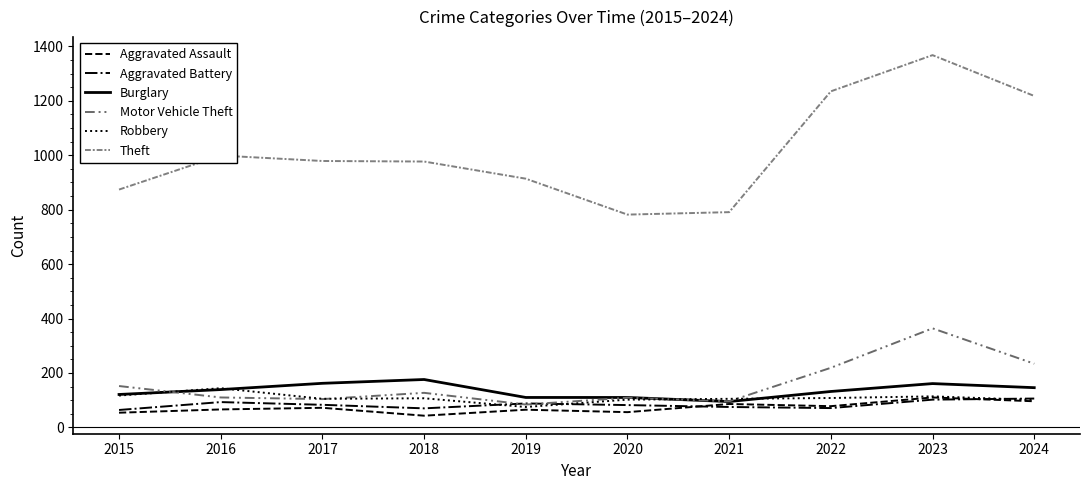

Reading left to right, transcribe all the data shown in this chart.

Aggravated Assault: 2015=54	2016=66	2017=72	2018=43	2019=65	2020=56	2021=86	2022=78	2023=110	2024=96
Aggravated Battery: 2015=64	2016=93	2017=83	2018=70	2019=88	2020=82	2021=75	2022=71	2023=102	2024=106
Burglary: 2015=121	2016=139	2017=162	2018=176	2019=110	2020=110	2021=95	2022=132	2023=161	2024=146
Motor Vehicle Theft: 2015=152	2016=110	2017=104	2018=127	2019=84	2020=109	2021=96	2022=219	2023=364	2024=234
Robbery: 2015=117	2016=144	2017=105	2018=107	2019=75	2020=102	2021=105	2022=108	2023=114	2024=101
Theft: 2015=874	2016=999	2017=979	2018=977	2019=914	2020=782	2021=791	2022=1235	2023=1368	2024=1218